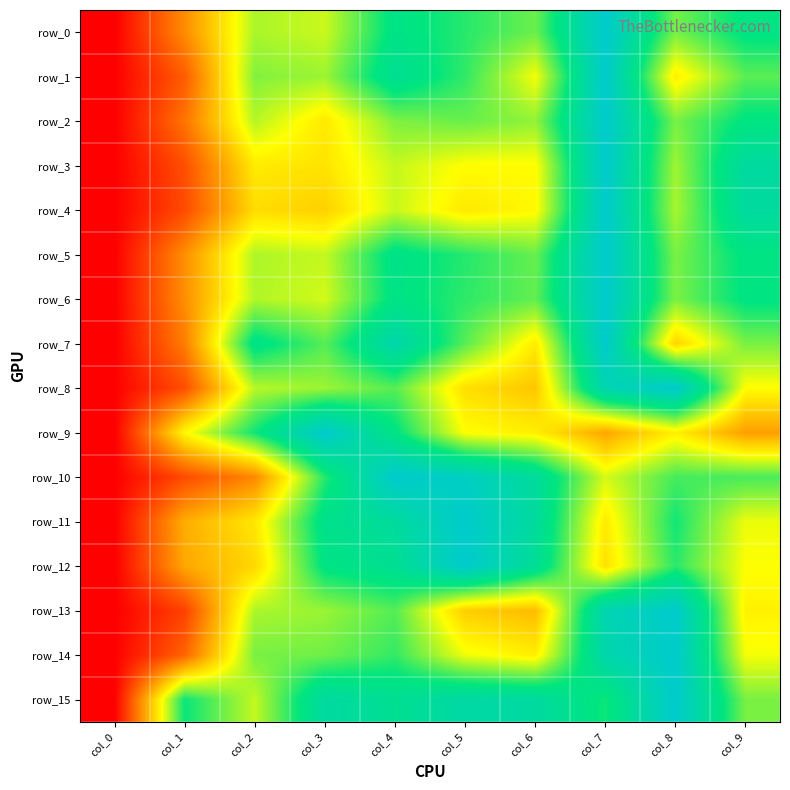

What is the difference between the maximum and second lowest values in the row_13 series?

0.9